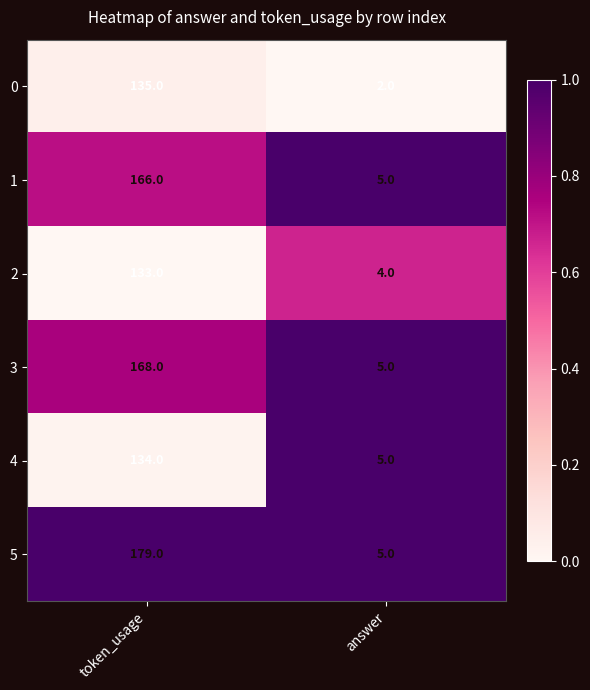

Between token_usage and answer, which series saw the biggest shift?

5